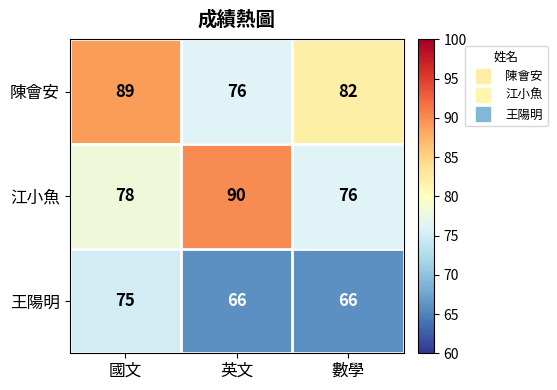

What is the difference between the maximum and minimum values in the 陳會安 series?

13